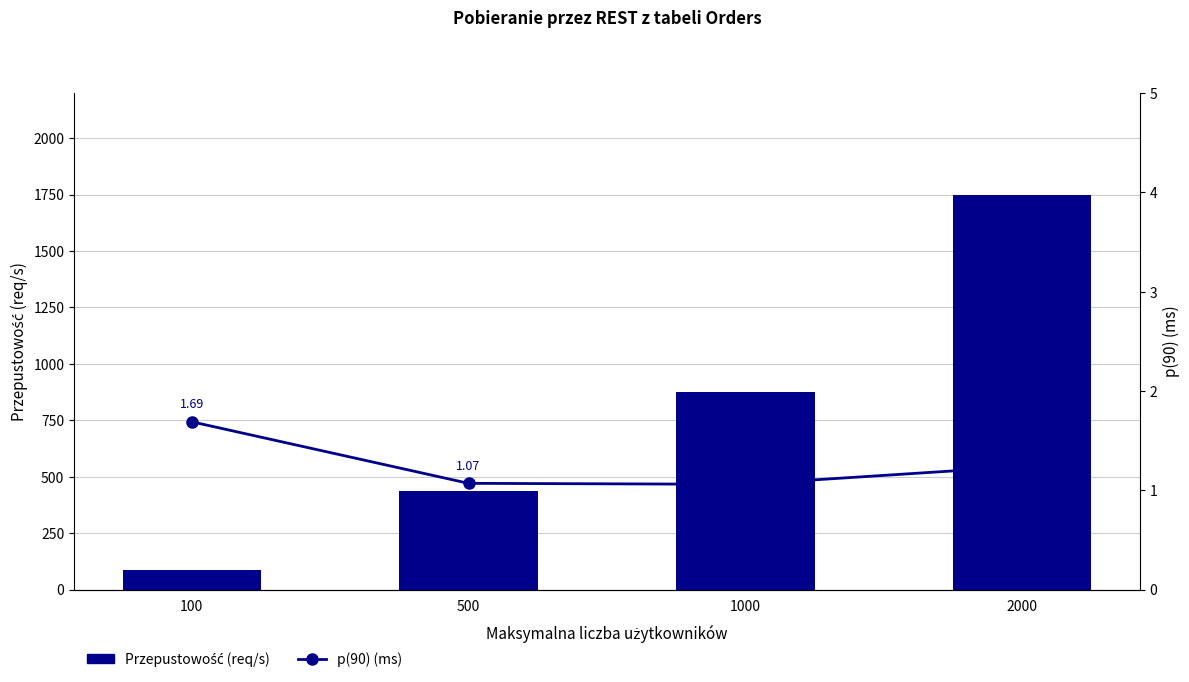

Which series has the largest total across all categories?

Przepustowość (req/s)